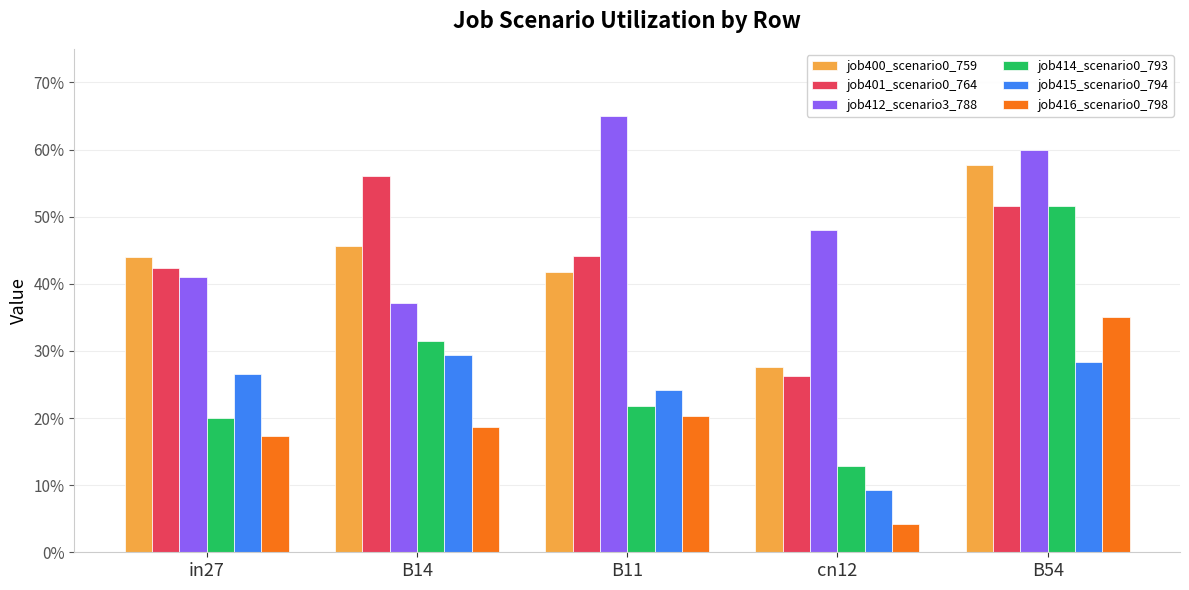

What is the value of the job416_scenario0_798 bar at the 5th from the left?

0.3